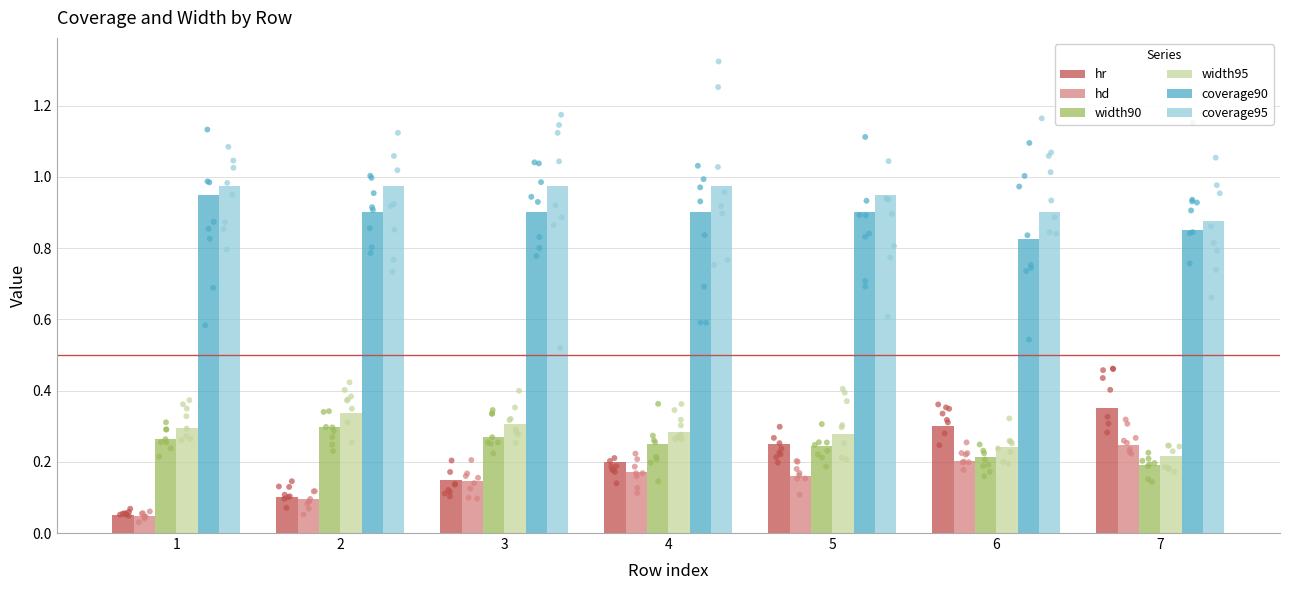

At which category is the sum across all series the highest?

5